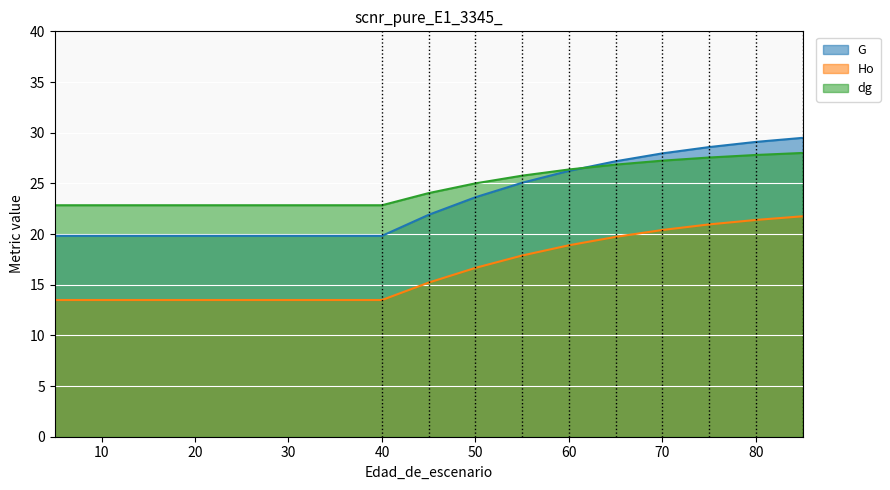

True or false: Ho and G cross at least once.

False